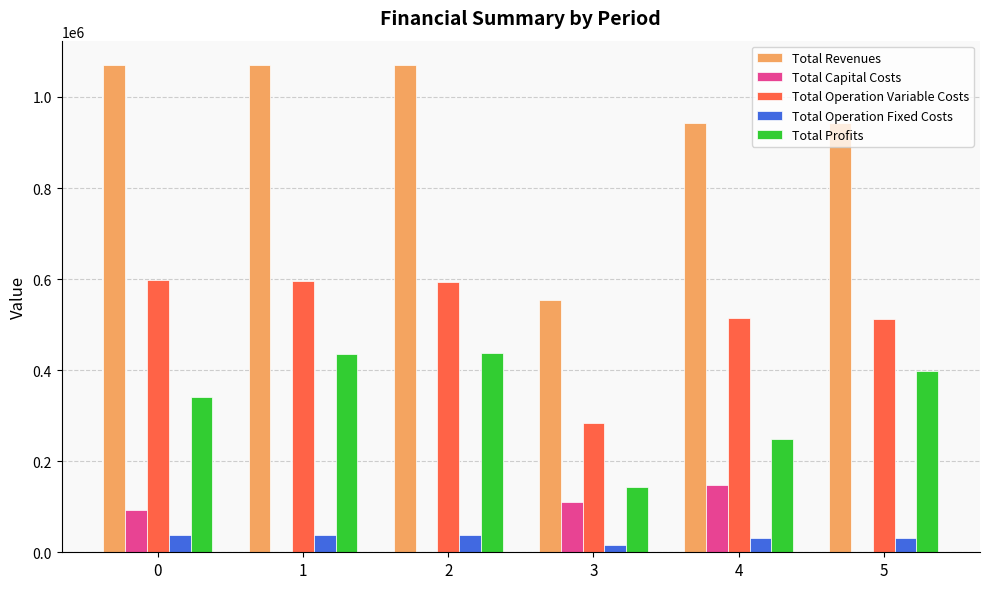

Which series has the largest total across all categories?

Total Revenues